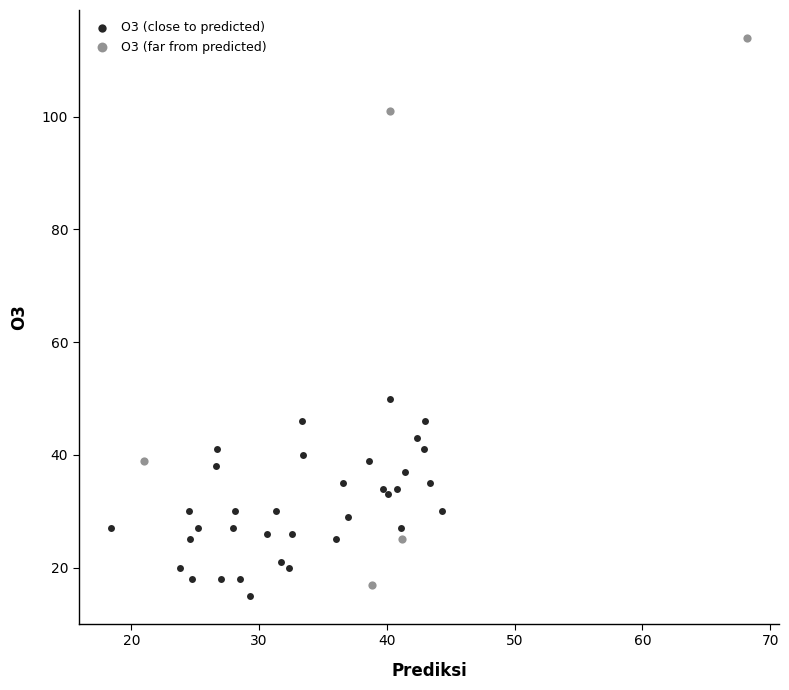

Which series has the largest Y range (max minus min)?

O3 (far from predicted)